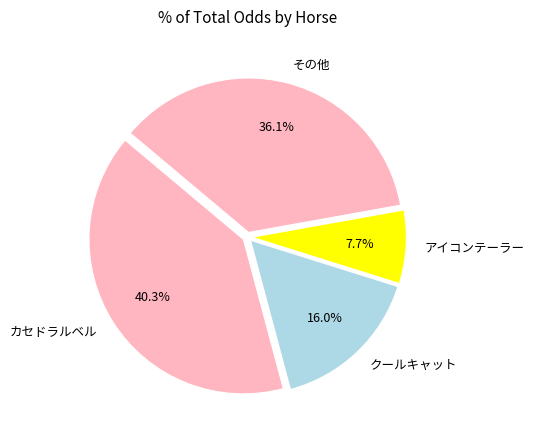

Count the number of slices in the pie.

4